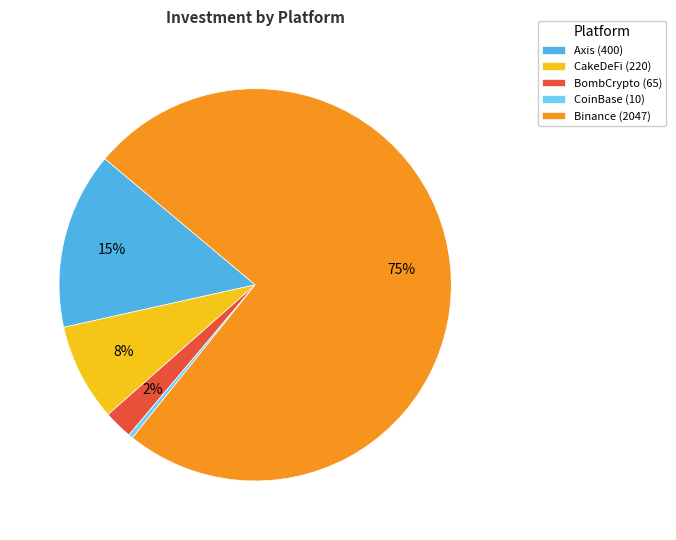

To the nearest percent, what portion does CoinBase represent?

0%